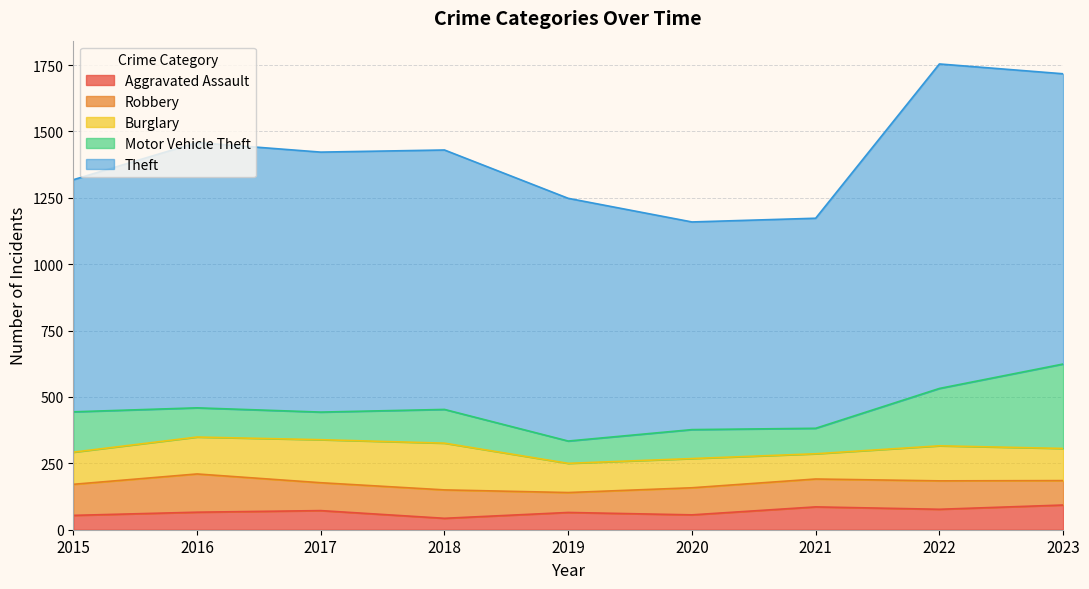

Rank the categories by Theft value from lowest to highest.

2020, 2021, 2015, 2019, 2018, 2017, 2016, 2023, 2022